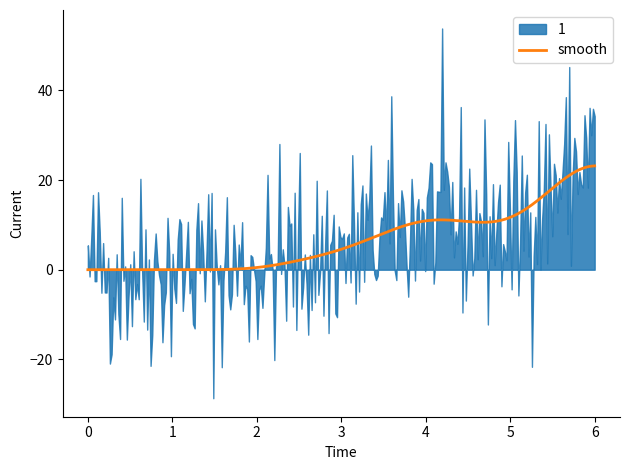

Which series changed the most between 0 and 4?

1